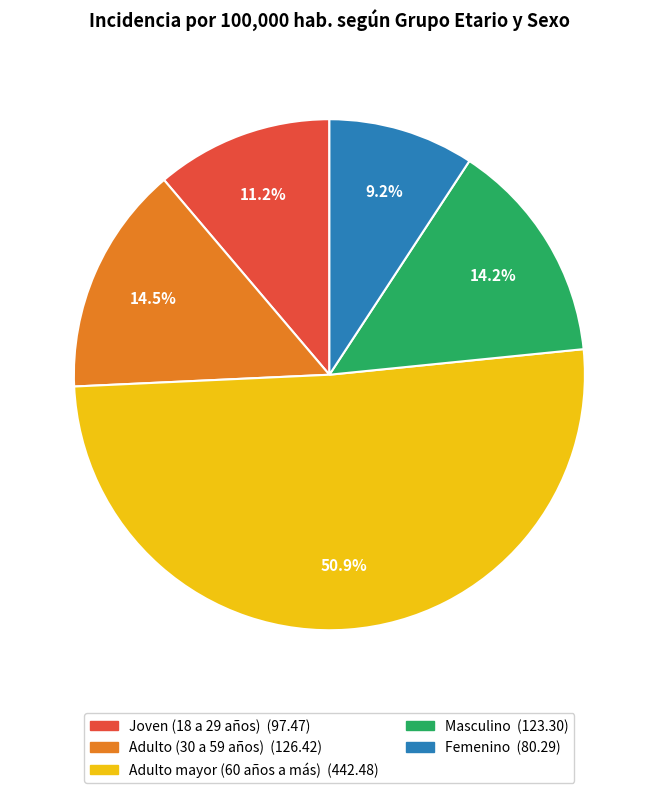

Which category has the smallest portion of the pie?

Femenino